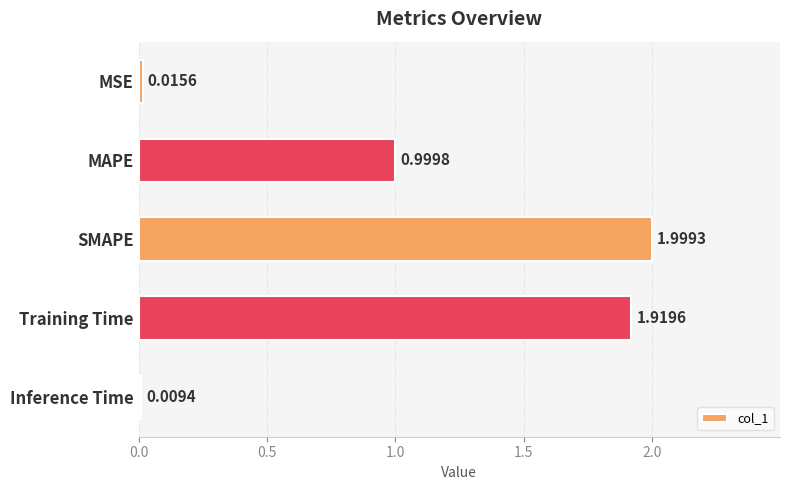

At which label is the value closest to 1?

MAPE